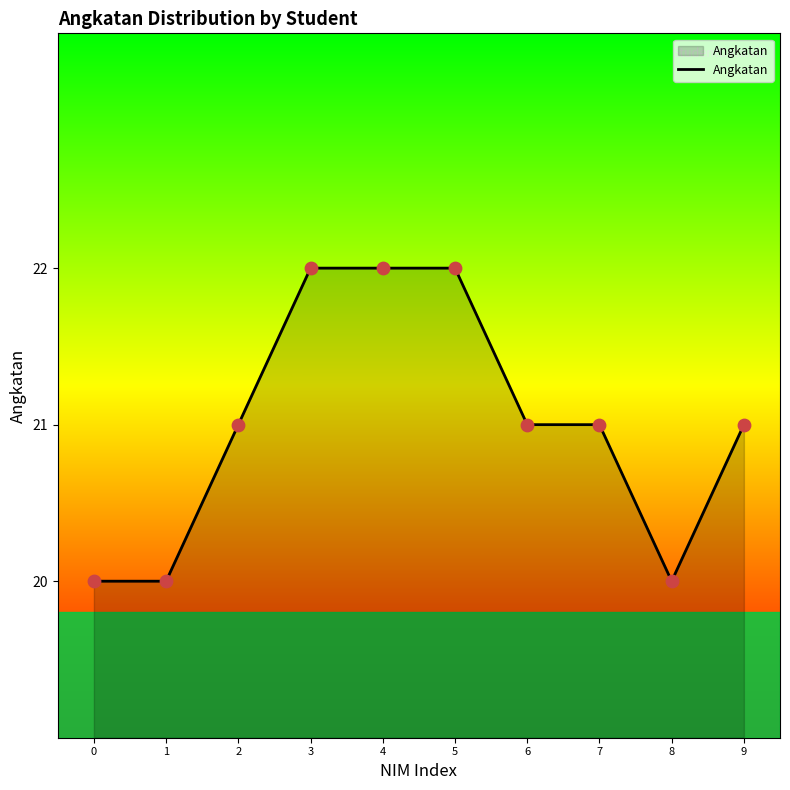

What is the change in value from 2 to 8?

-1